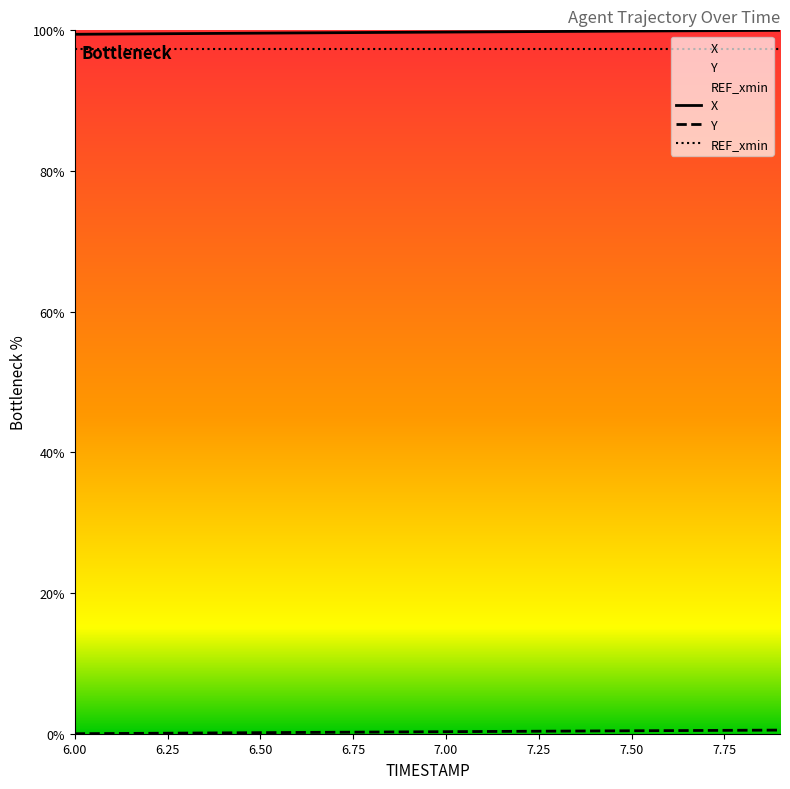

The X series shows 163.1 at 6.2. True or false?

False